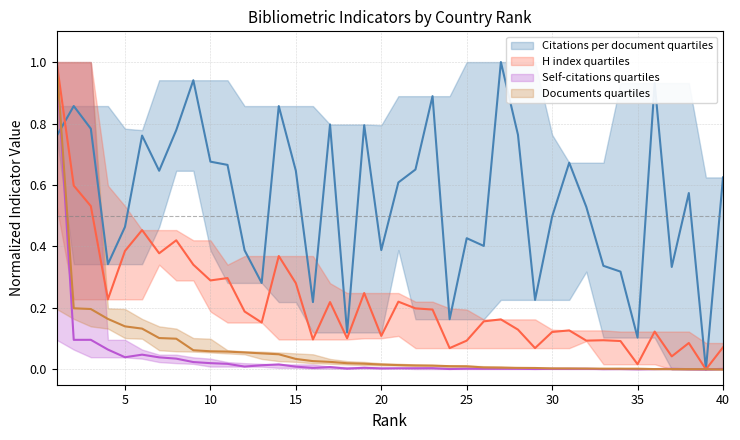

What value does the H index series have at 17?

0.2